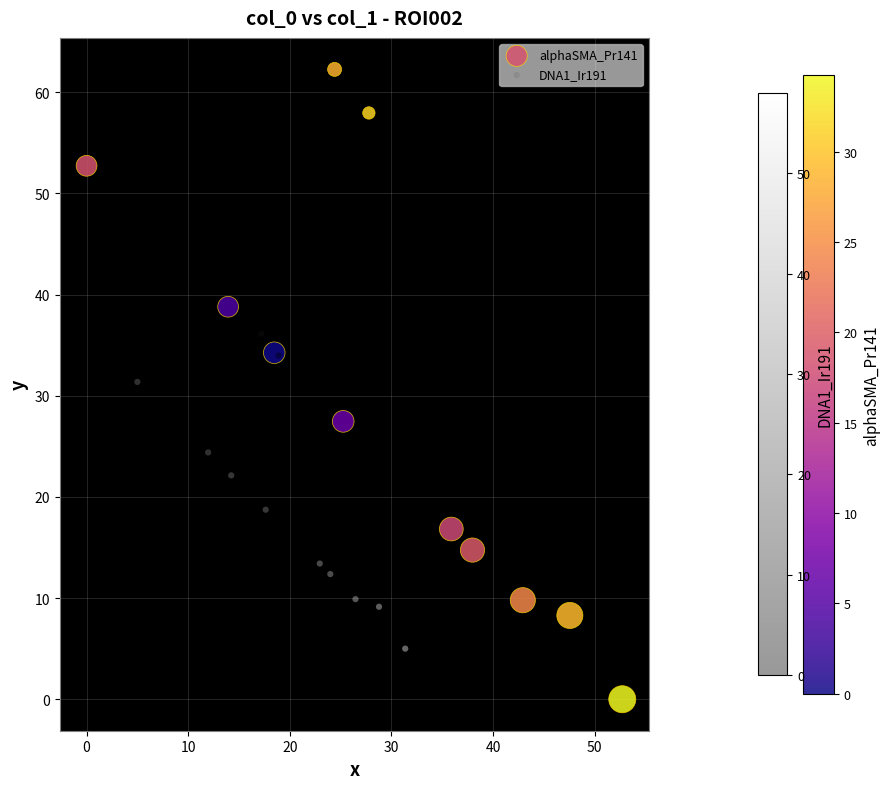

Which series has the widest spread of Y values?

alphaSMA_Pr141